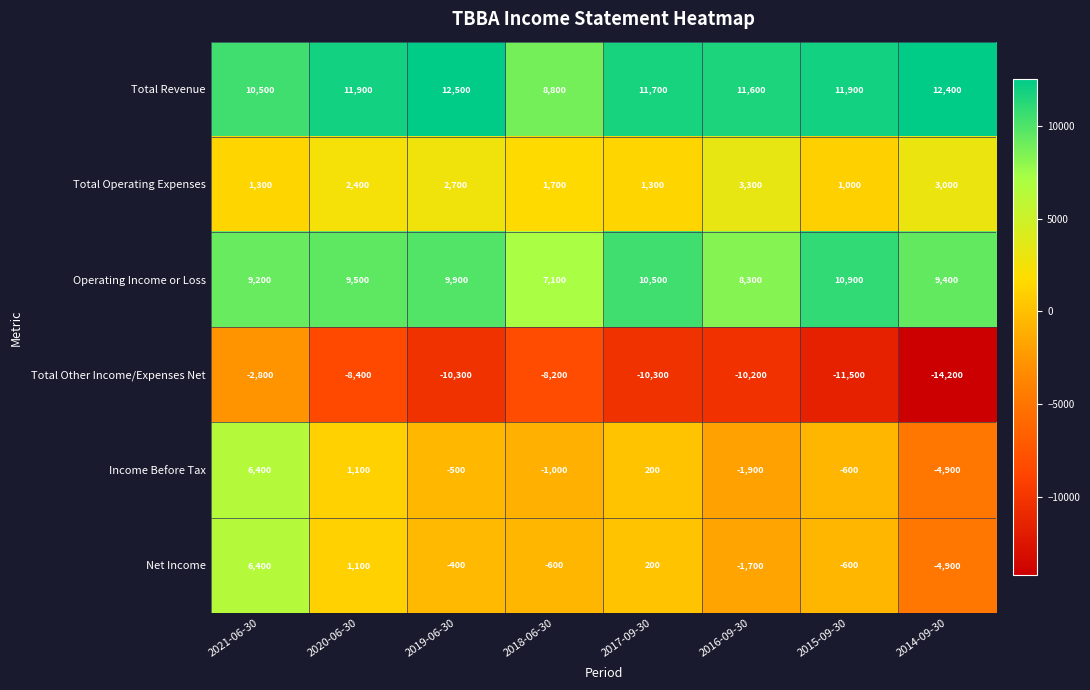

At which label is Operating Income or Loss closest to 9000?

2021-06-30